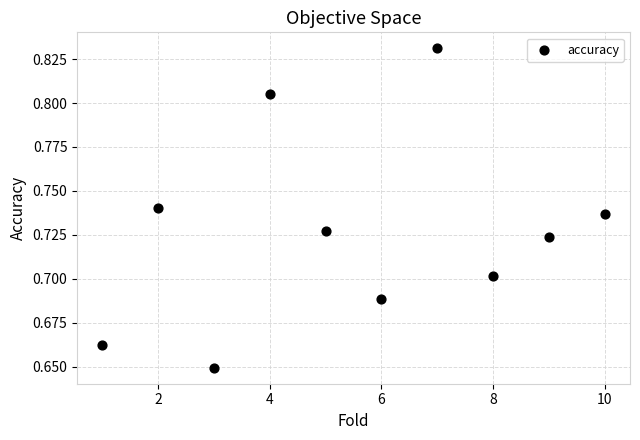

What is the average X value?

5.5